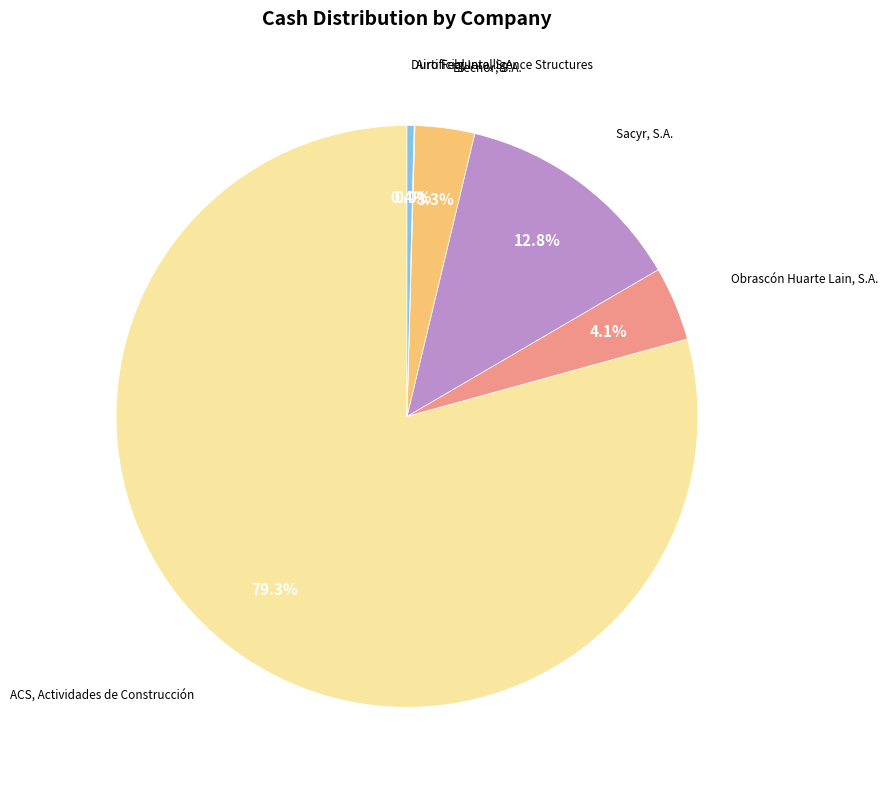

To the nearest percent, what is the average slice percentage?

17%